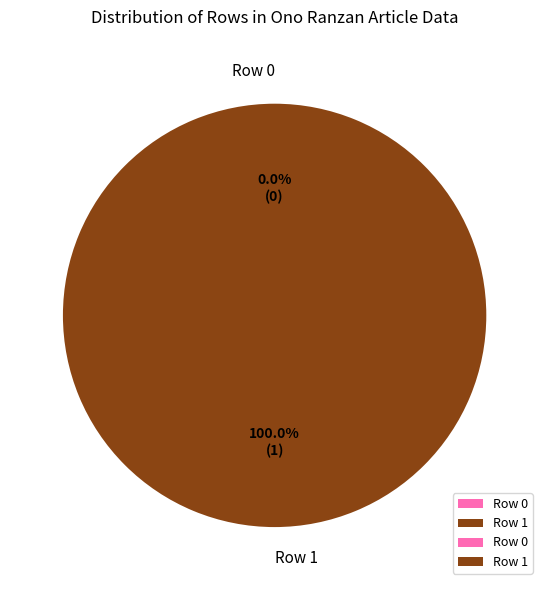

Does Row 0 represent more than half of the total?

No